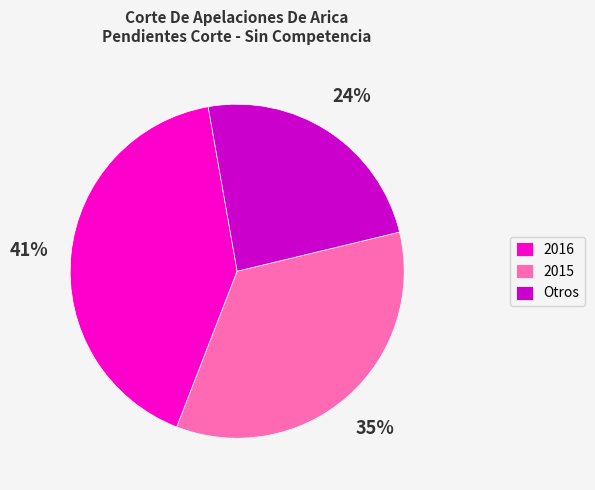

To the nearest percent, what is the average slice percentage?

33%